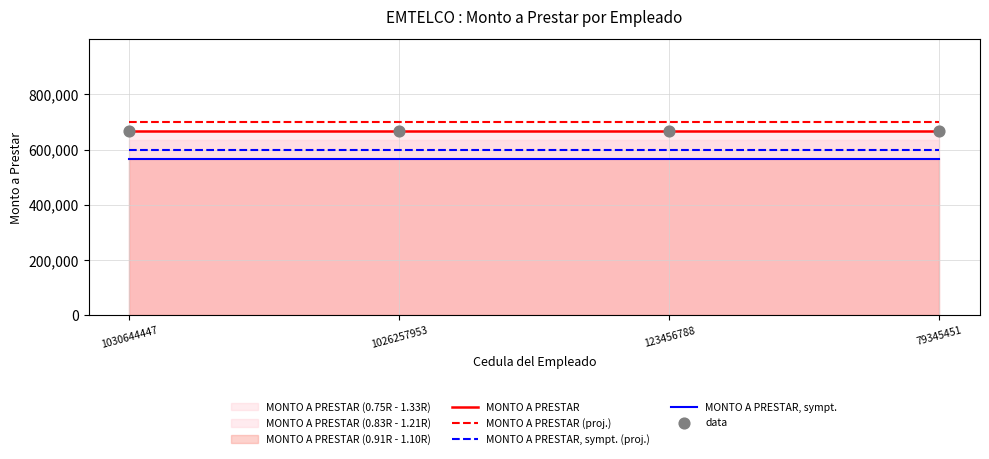

Is the value of MONTO A PRESTAR at 79345451 greater than the value of MONTO A PRESTAR (proj.) at 1030644447?

No